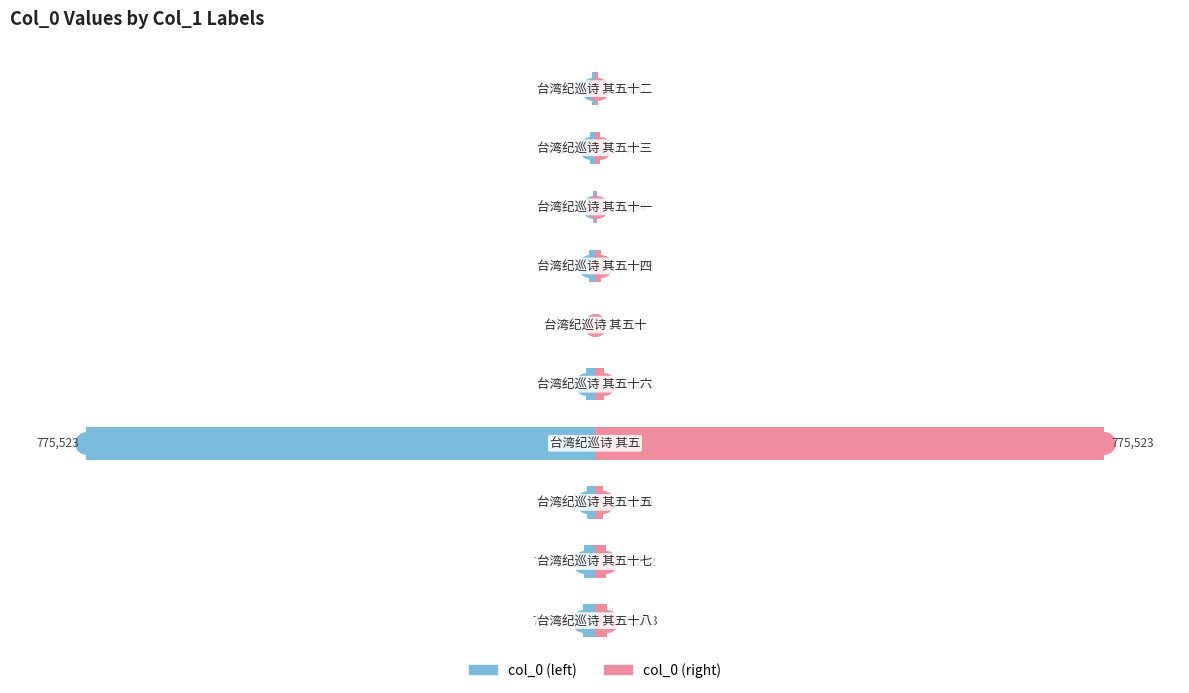

Are the bars grouped side by side (vs. stacked)?

Yes